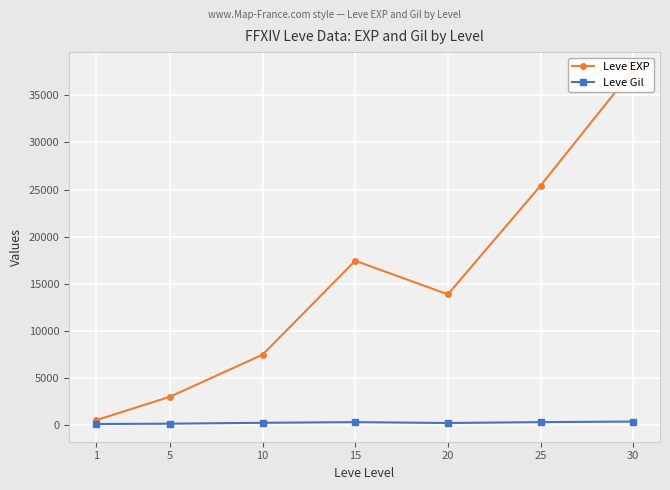

What is the difference between the highest and lowest values at 15?

17133.0